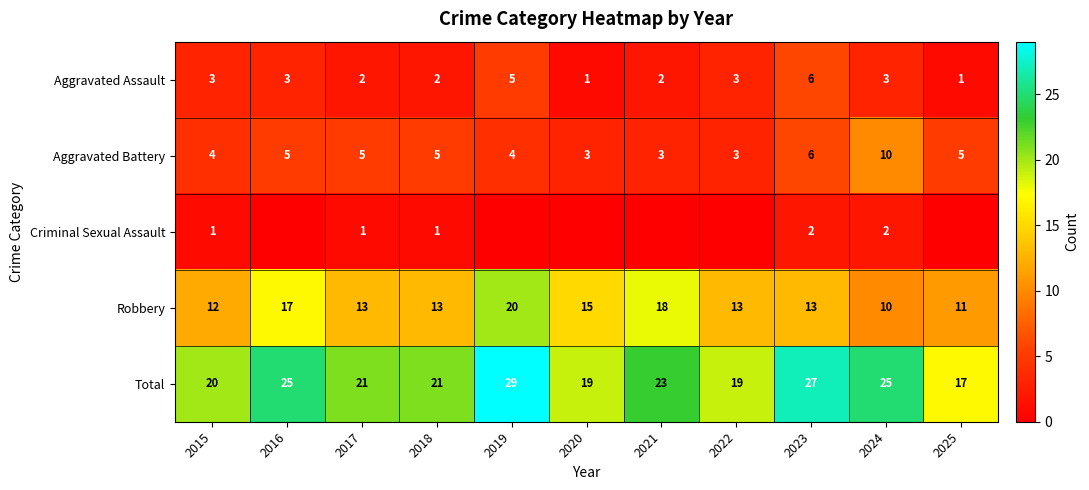

What is the lowest value of the Total series?

17